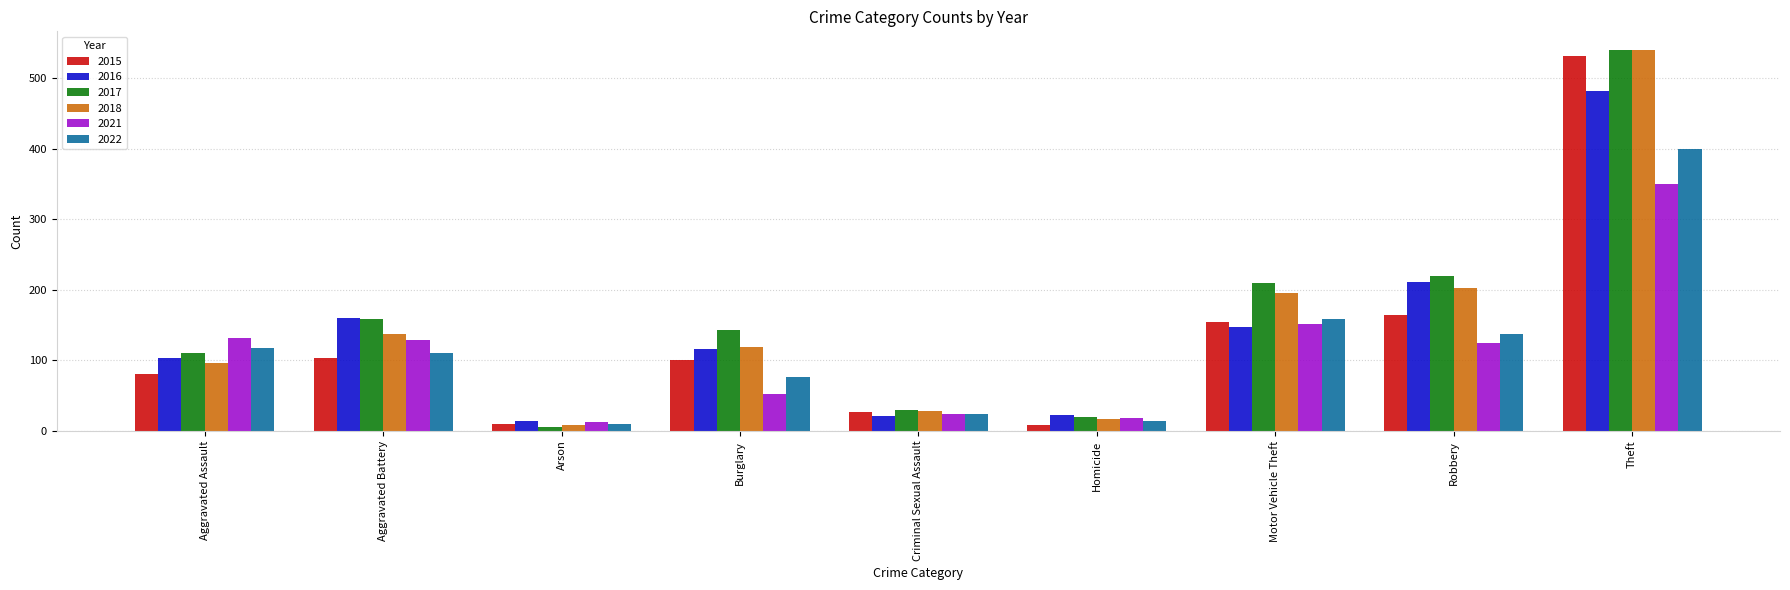

At which category is the sum across all series the highest?

Theft